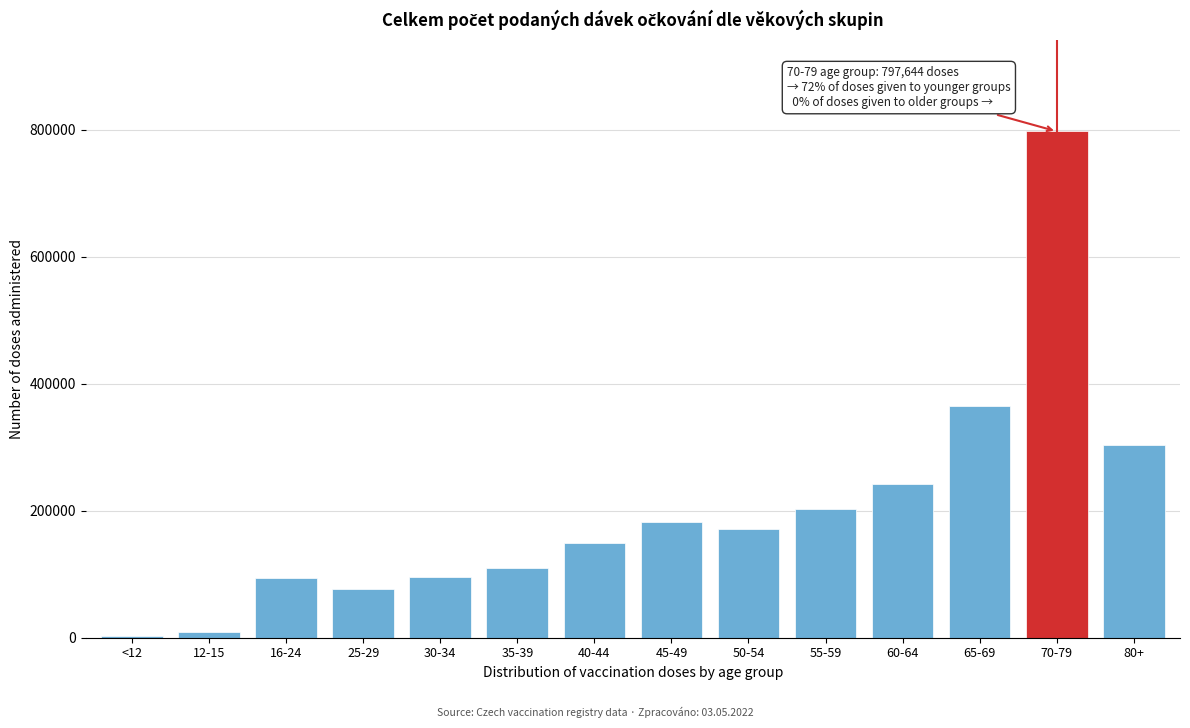

Where is the data nearest to the value 399911?

65-69